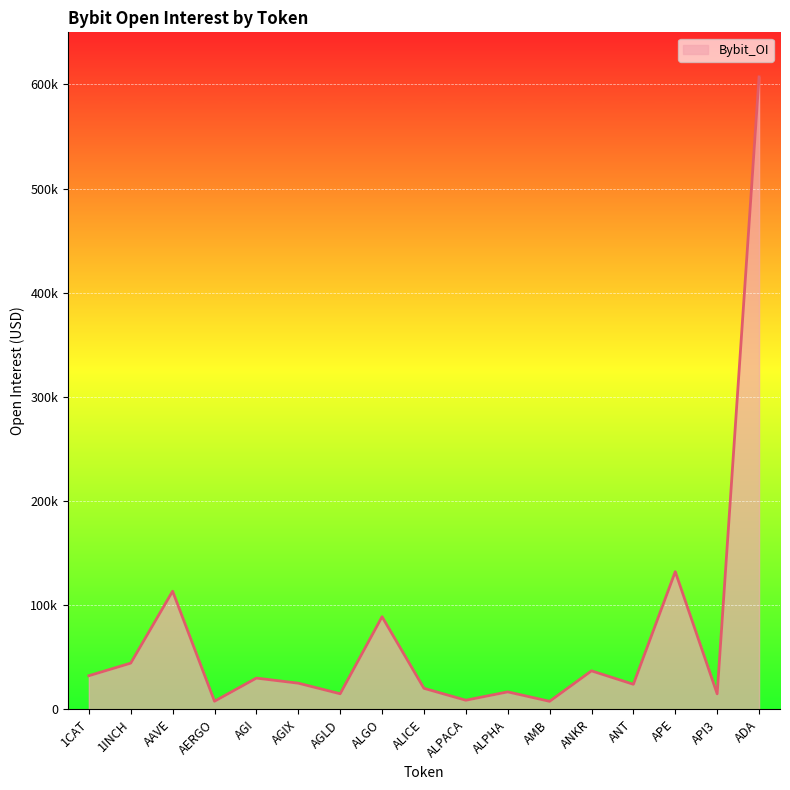

Is this an area chart (filled region under the line)?

Yes